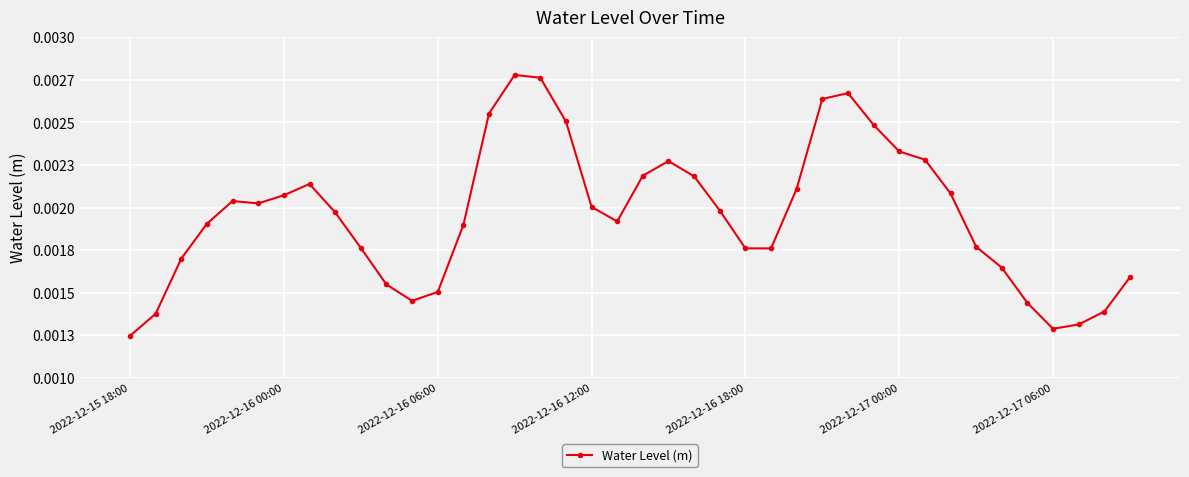

Is this an area chart (filled region under the line)?

No